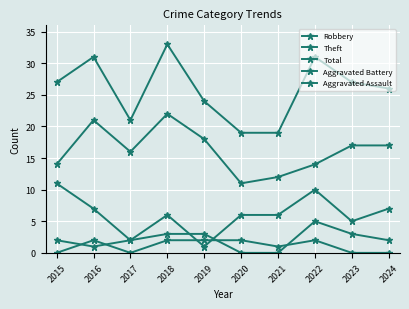

Reading left to right, extract all data points from this chart.

Robbery: 2015=11	2016=7	2017=2	2018=6	2019=1	2020=6	2021=6	2022=10	2023=5	2024=7
Theft: 2015=14	2016=21	2017=16	2018=22	2019=18	2020=11	2021=12	2022=14	2023=17	2024=17
Total: 2015=27	2016=31	2017=21	2018=33	2019=24	2020=19	2021=19	2022=31	2023=27	2024=26
Aggravated Battery: 2015=2	2016=1	2017=2	2018=3	2019=3	2020=0	2021=0	2022=5	2023=3	2024=2
Aggravated Assault: 2015=0	2016=2	2017=0	2018=2	2019=2	2020=2	2021=1	2022=2	2023=0	2024=0